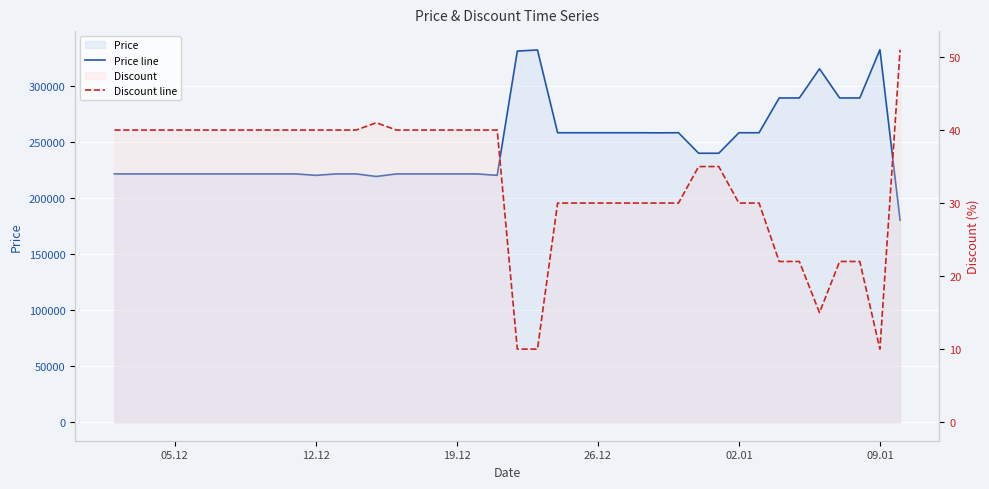

How many values in the Price line series are below 221280?

4